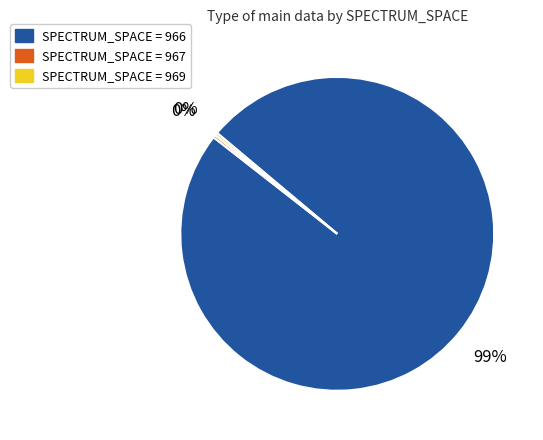

Does any single category account for the majority?

Yes